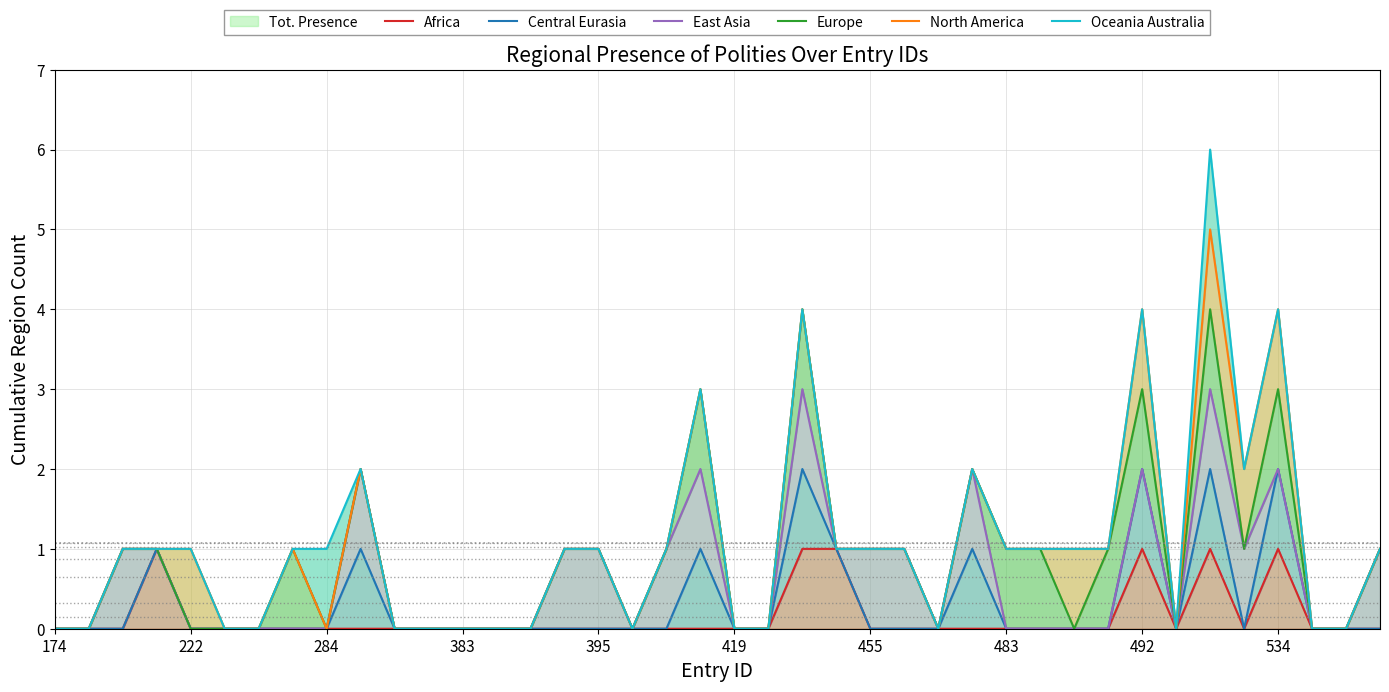

What is the difference between the highest and lowest values at 534?

3